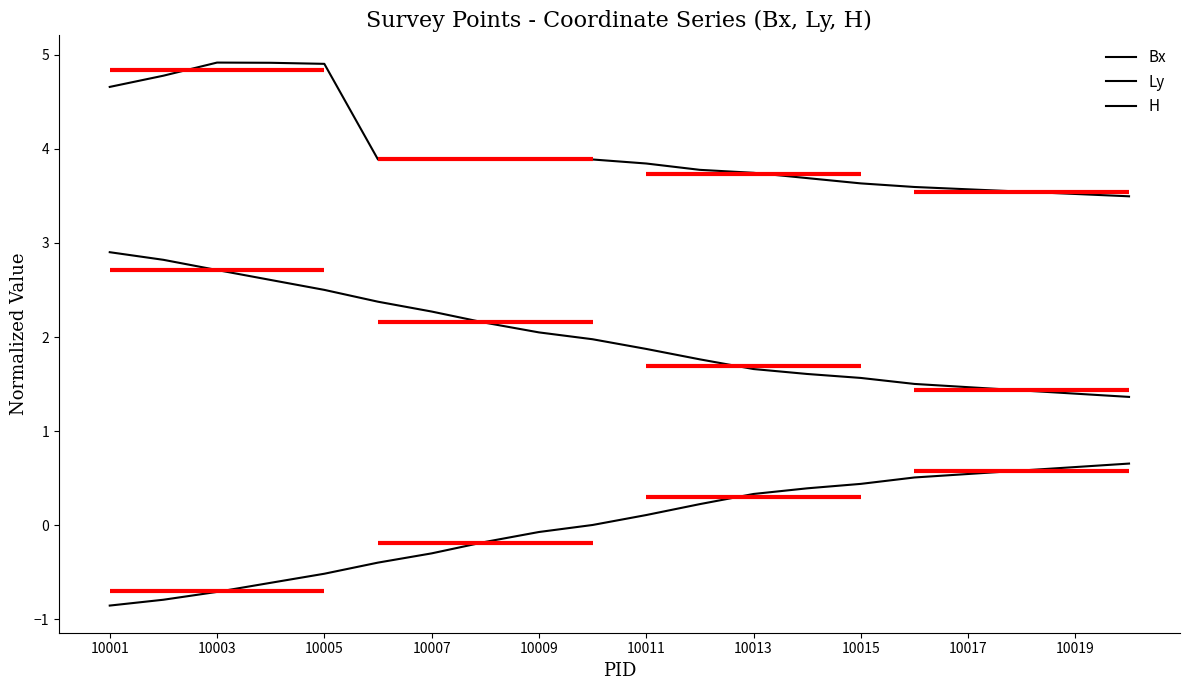

Rank the series at 10011 from highest to lowest value.

H, Ly, Bx